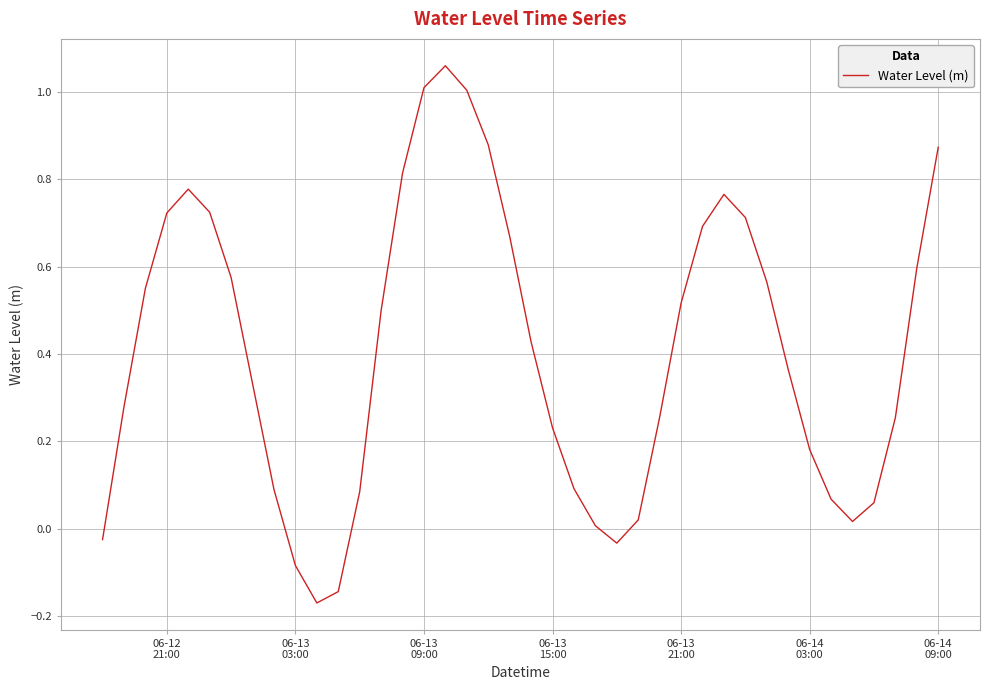

What is the difference between the maximum and minimum values?

1.2